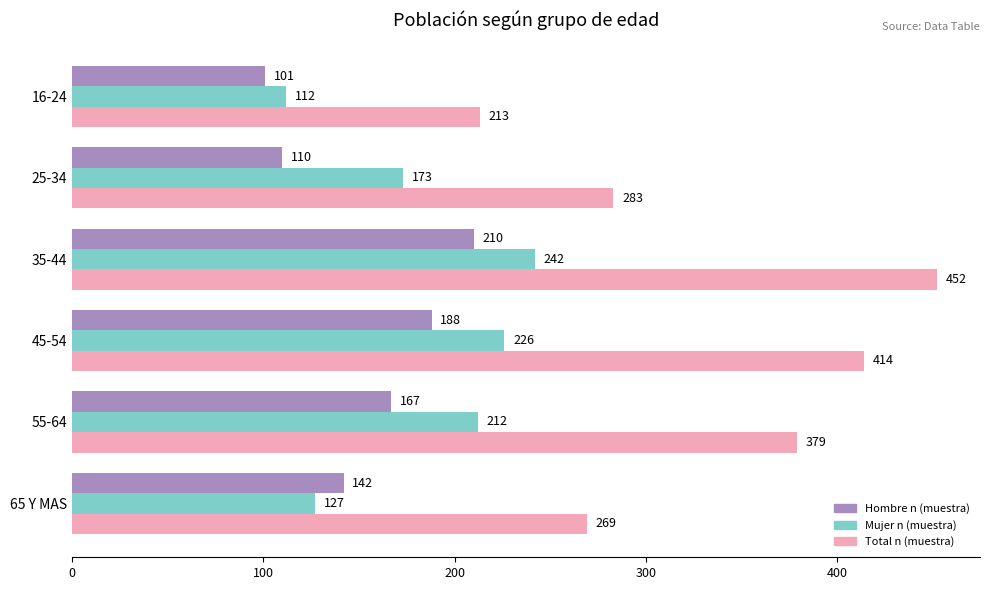

Where is Mujer n (muestra) nearest to the value 177?

25-34